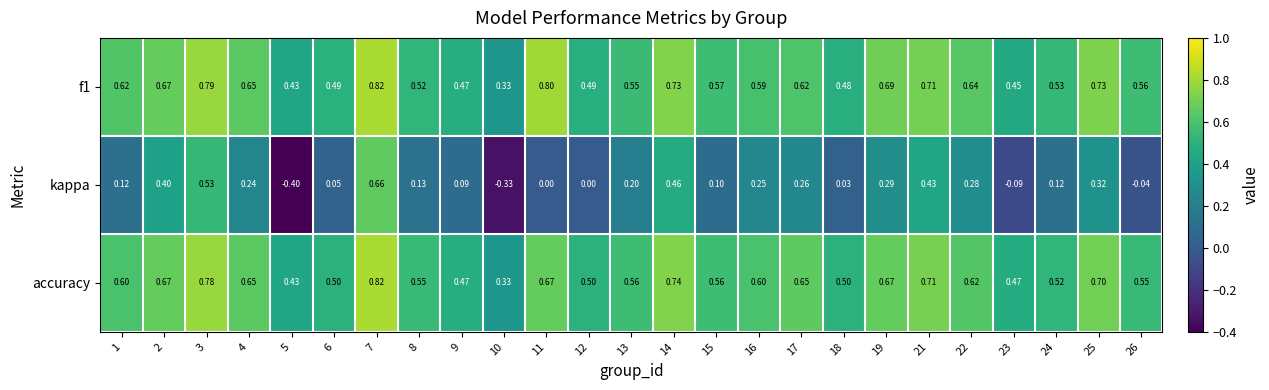

What is the smallest value displayed?

-0.4